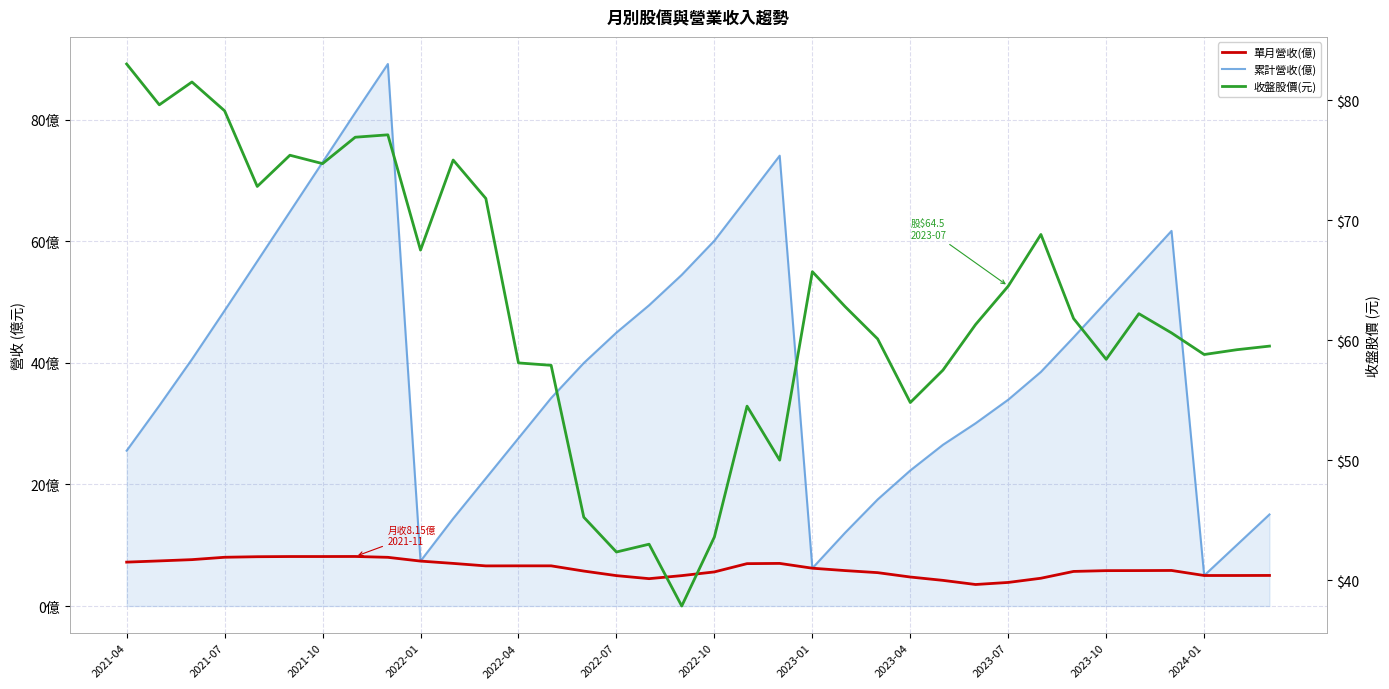

True or false: 單月營收(億) and 累計營收(億) cross at least once.

False